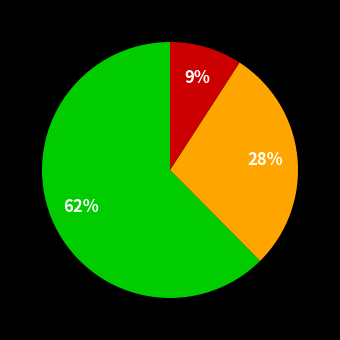

To the nearest percent, what is the average slice percentage?

33%